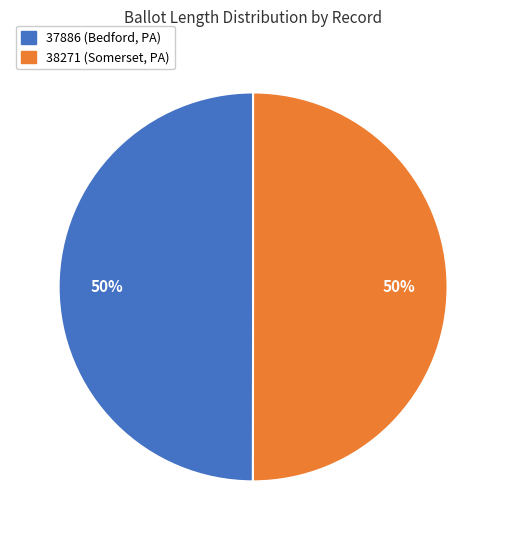

Do 38271 and 37886 together represent more than half of the pie?

Yes